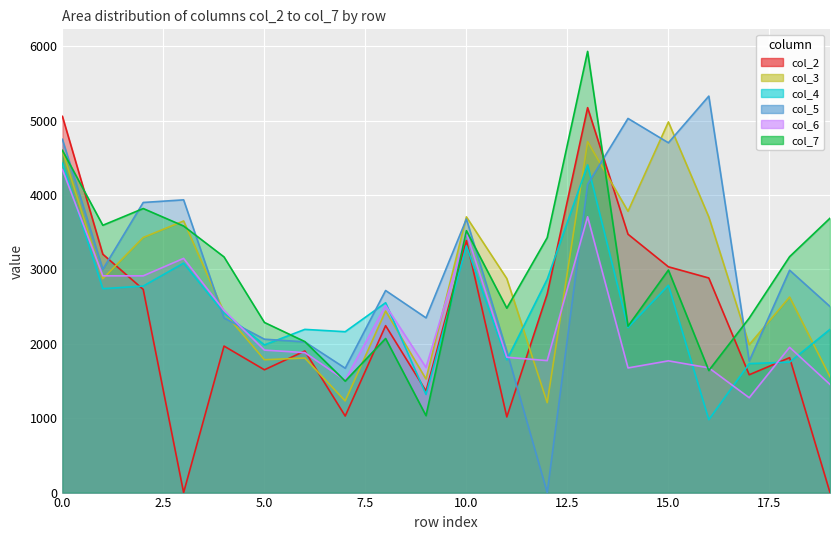

Reading left to right, list all the values displayed in this chart.

col_2: 5059.2	3205.7	2732.0	0.0	1970.4	1651.3	1903.9	1029.2	2244.6	1365.9	3388.7	1017.4	2670.8	5176.5	3474.2	3036.2	2885.7	1584.5	1814.3	0.0
col_3: 4599.2	2875.4	3430.4	3652.6	2422.9	1786.1	1809.6	1232.2	2441.6	1526.8	3707.4	2877.9	1209.2	4719.1	3783.4	4984.3	3706.8	1989.2	2629.7	1558.0
col_4: 4429.7	2741.8	2777.2	3085.3	2414.5	1985.8	2194.7	2163.5	2552.9	1319.3	3318.0	1784.7	2869.2	4406.9	2219.7	2787.5	980.9	1734.5	1754.6	2195.1
col_5: 4750.9	3002.3	3901.3	3936.7	2348.4	2062.8	2026.7	1672.6	2717.4	2349.8	3678.8	1900.6	0.0	4144.6	5031.4	4704.1	5331.6	1767.8	2990.4	2502.2
col_6: 4344.2	2914.8	2914.6	3149.3	2449.6	1915.9	1882.1	1510.9	2516.2	1683.0	3494.3	1819.9	1774.7	3709.5	1676.2	1771.6	1677.5	1275.5	1953.7	1454.6
col_7: 4601.6	3594.6	3819.9	3584.6	3169.2	2287.9	2030.6	1499.0	2072.2	1034.5	3521.7	2480.0	3428.5	5933.0	2237.5	2992.3	1641.7	2346.4	3172.4	3689.7